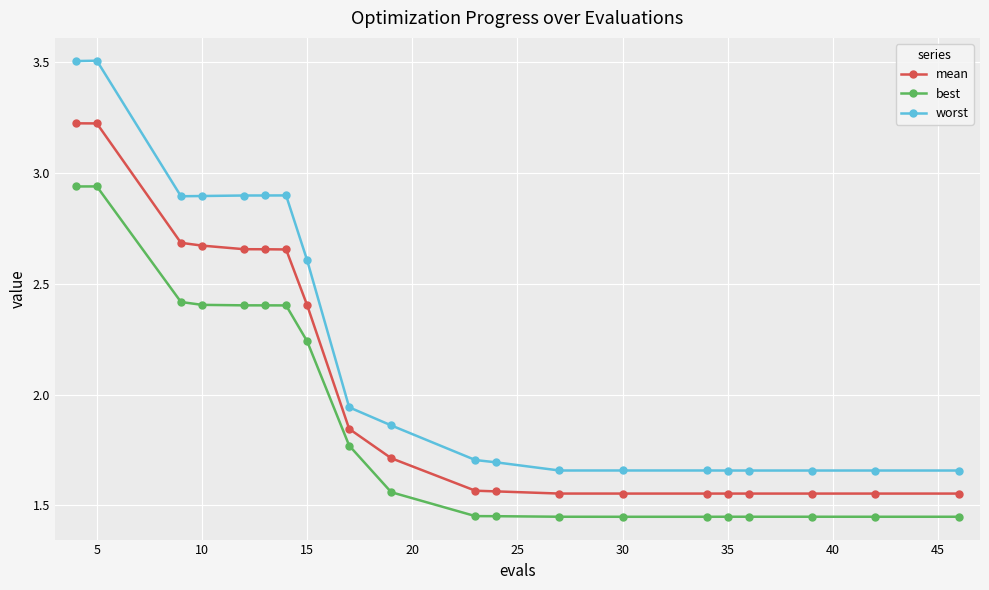

Is this an area chart (filled region under the line)?

No